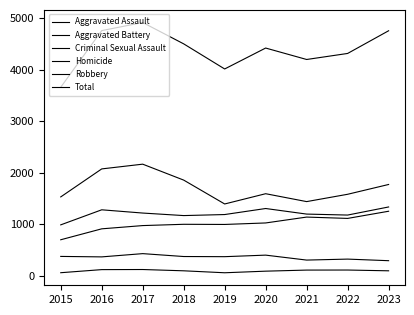

What is the value of the Robbery point at the 8th from the left?

1582